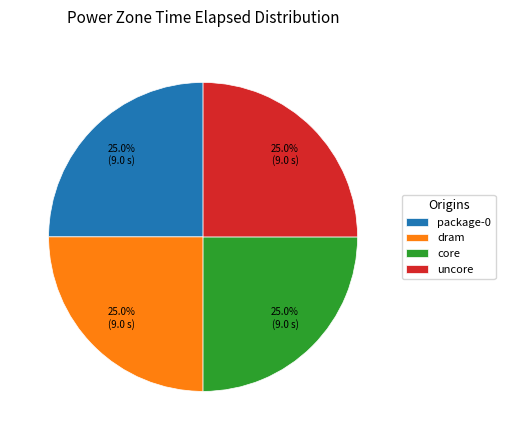

Is it true that uncore is 17% of the pie?

False